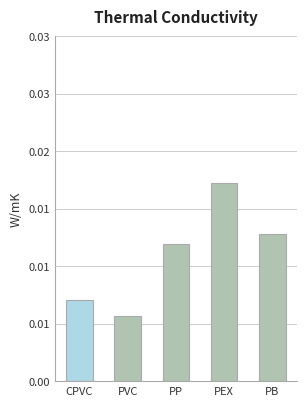

Are the bars horizontal?

No